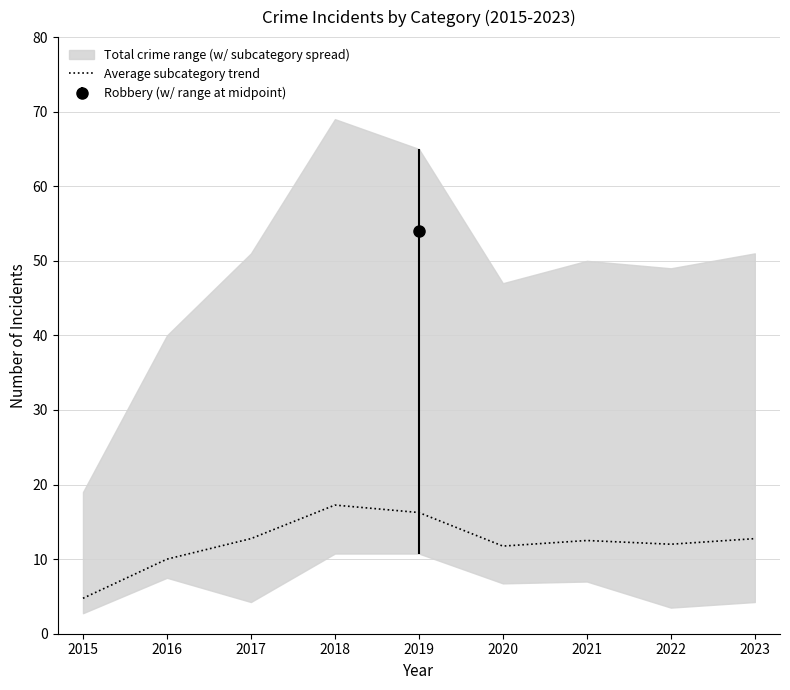

Rank the categories by value from lowest to highest.

2015, 2016, 2020, 2022, 2021, 2017, 2023, 2019, 2018